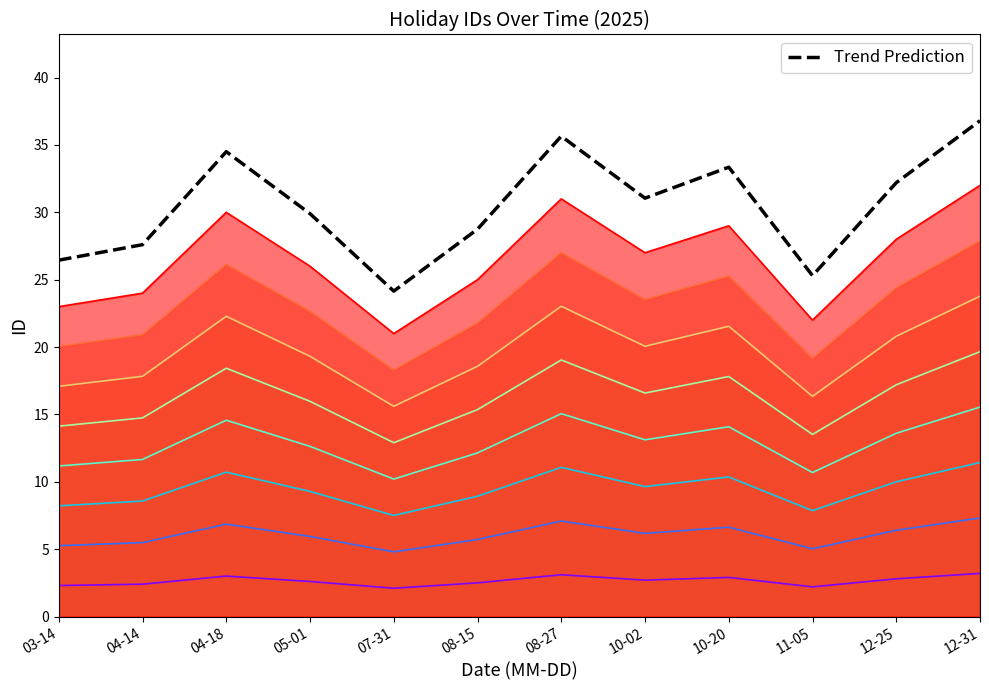

What is the value of the 5th point from the left?

24.1